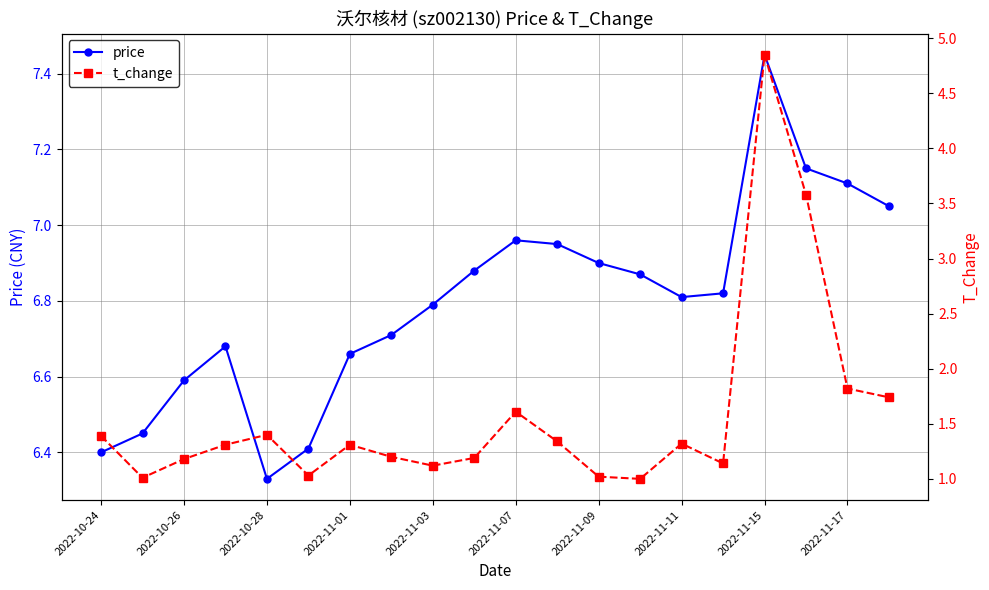

True or false: price has more than 0 points higher than both neighbors.

True